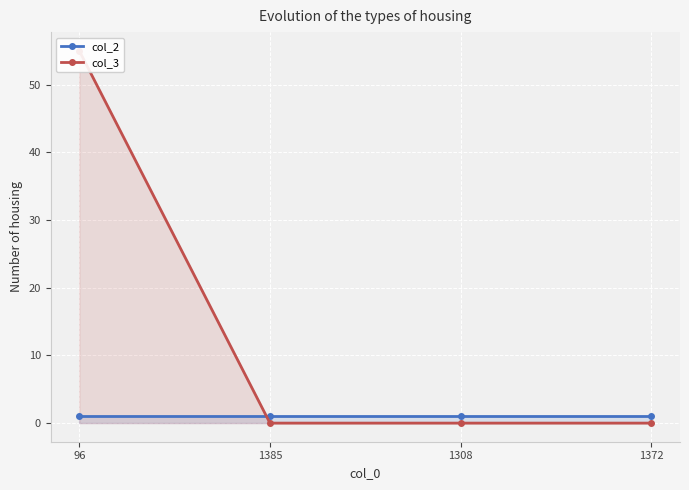

Rank the categories by col_3 value from highest to lowest.

96, 1385, 1308, 1372